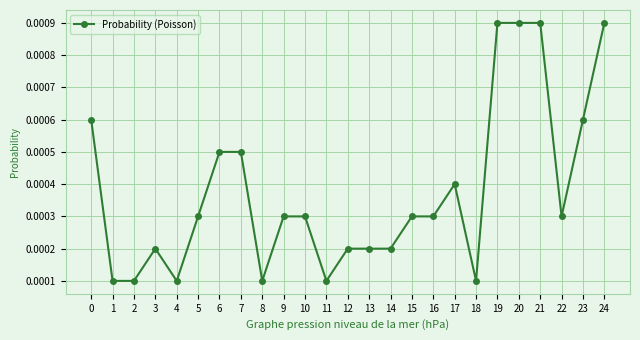

How many values are between 0 and 1?

25